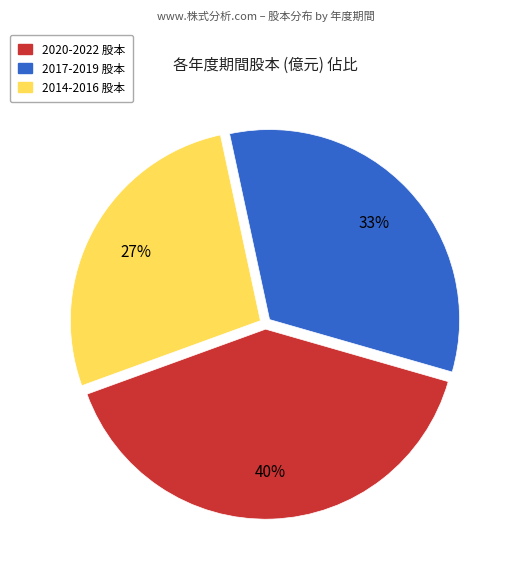

To the nearest percent, what is the average slice percentage?

33%